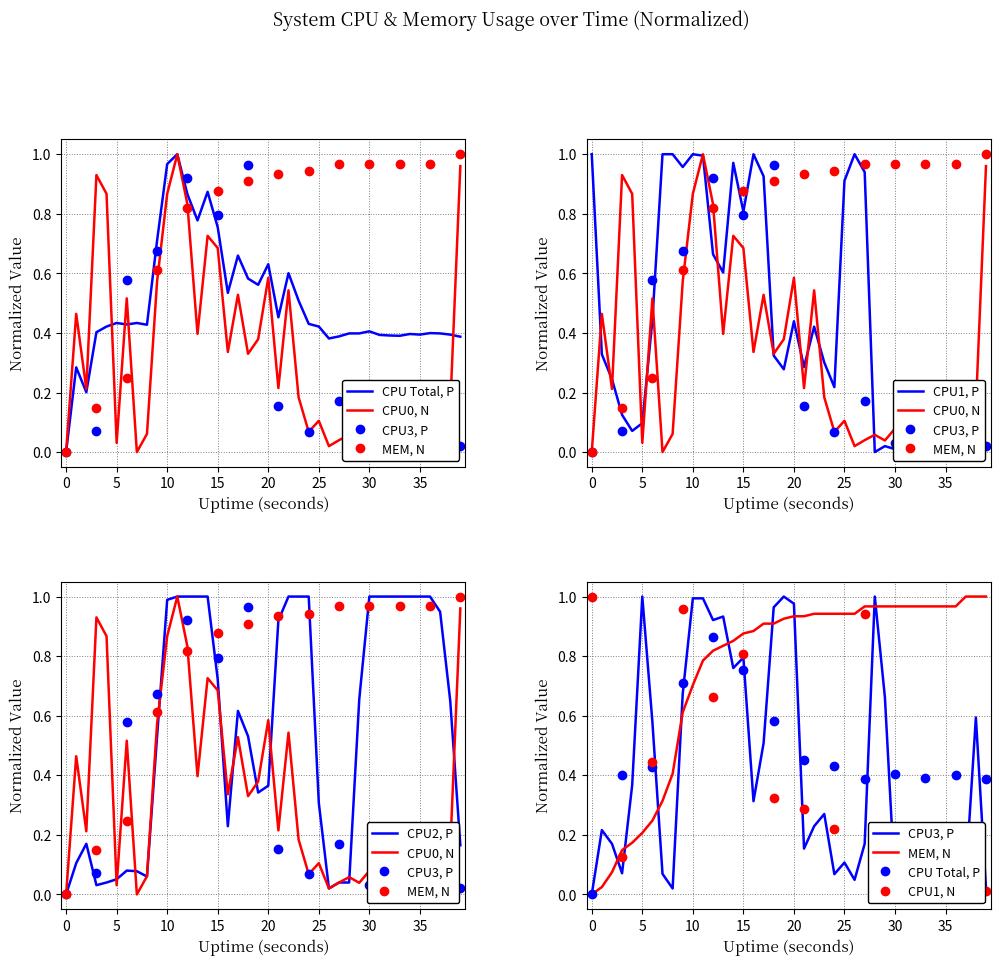

What is the total value across all series at 6?

2.3